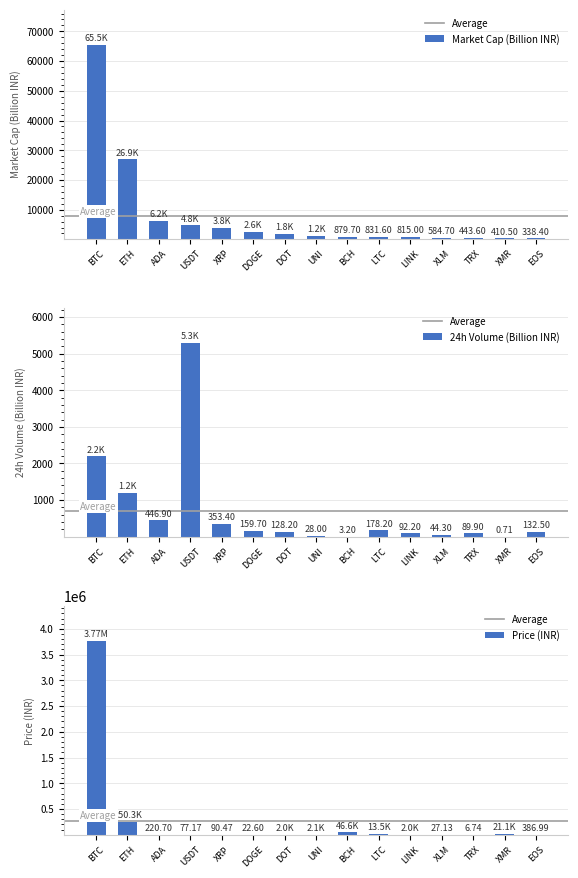

Is it true that the value at EOS is 196.5?

False